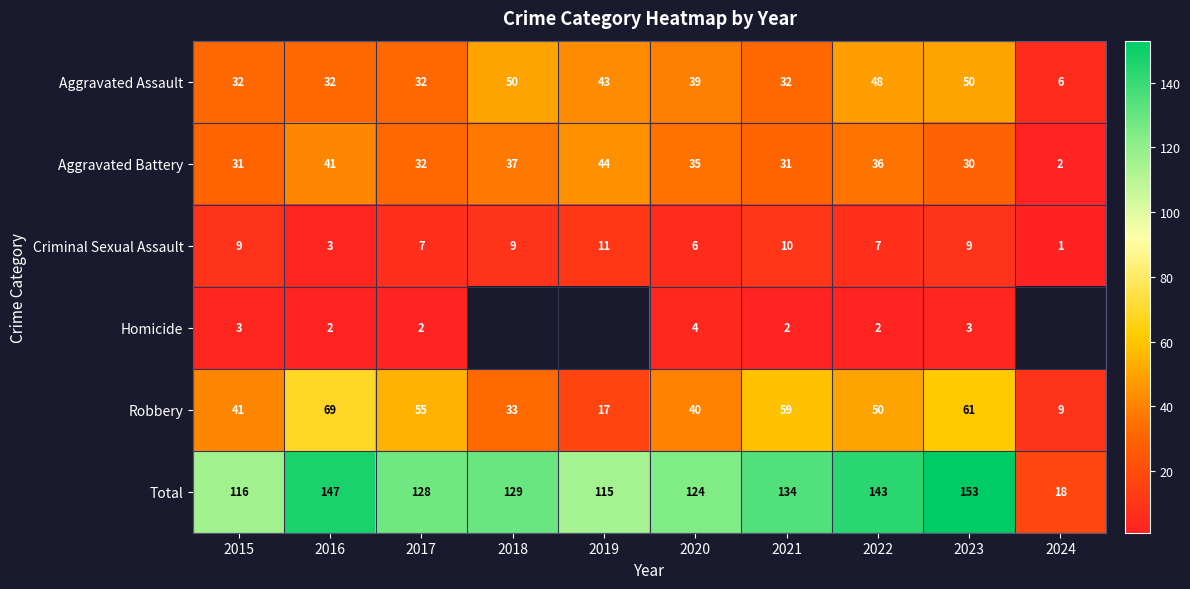

What is the maximum value shown in the chart?

153.0